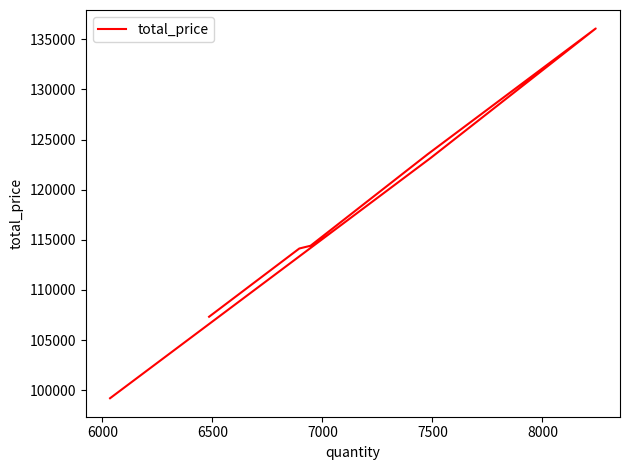

True or false: the data shows 66736.0 at 6500.

False